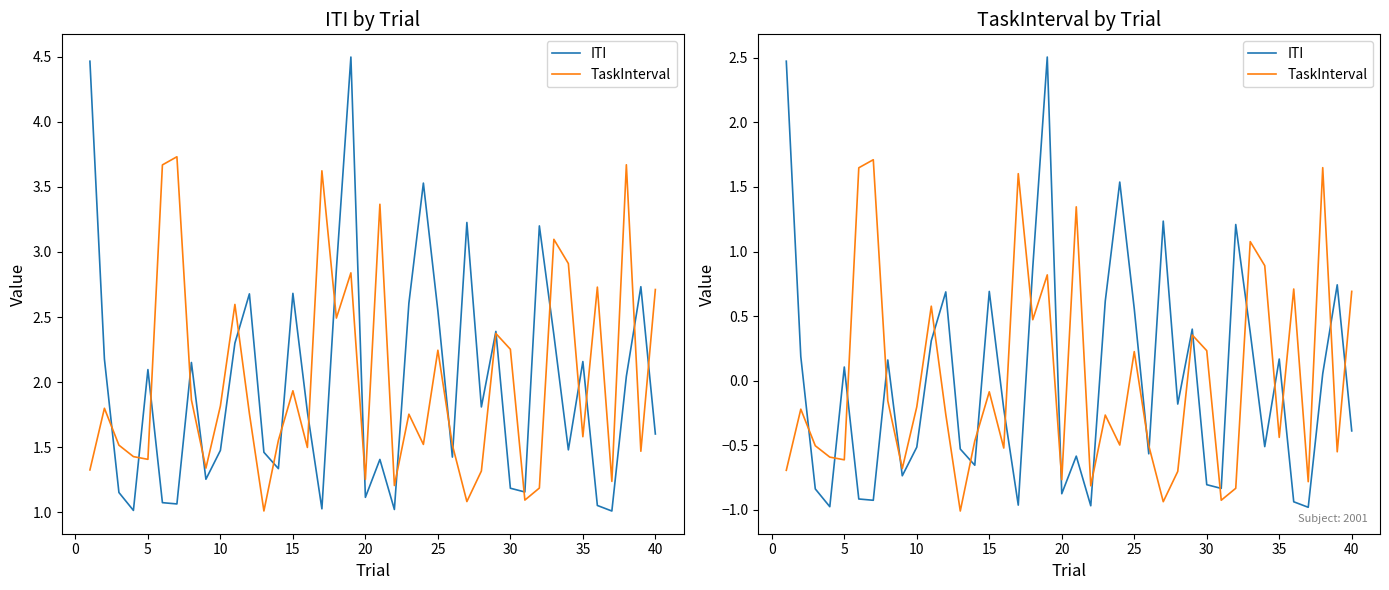

True or false: ITI and TaskInterval intersect in this chart.

True